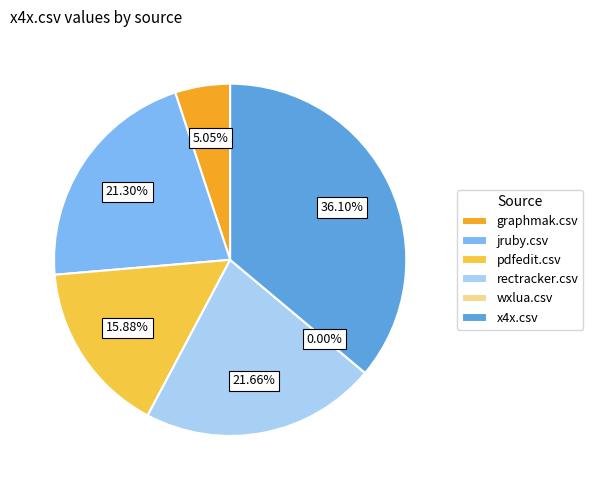

Which slice is the smallest?

wxlua.csv